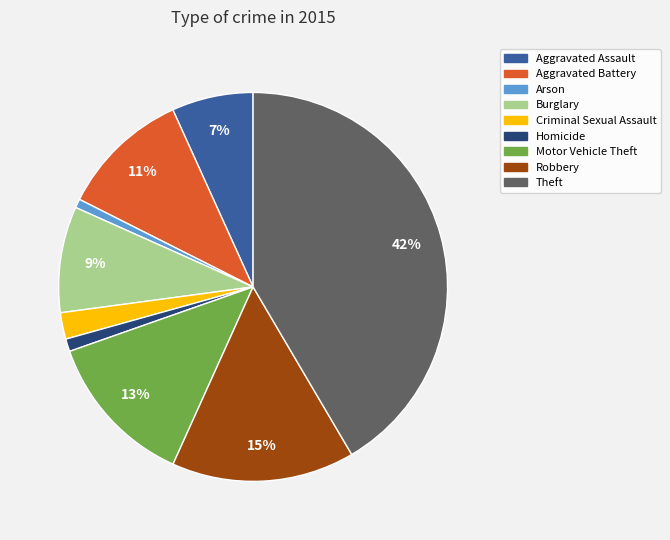

Combined, do Homicide and Burglary account for over 50%?

No